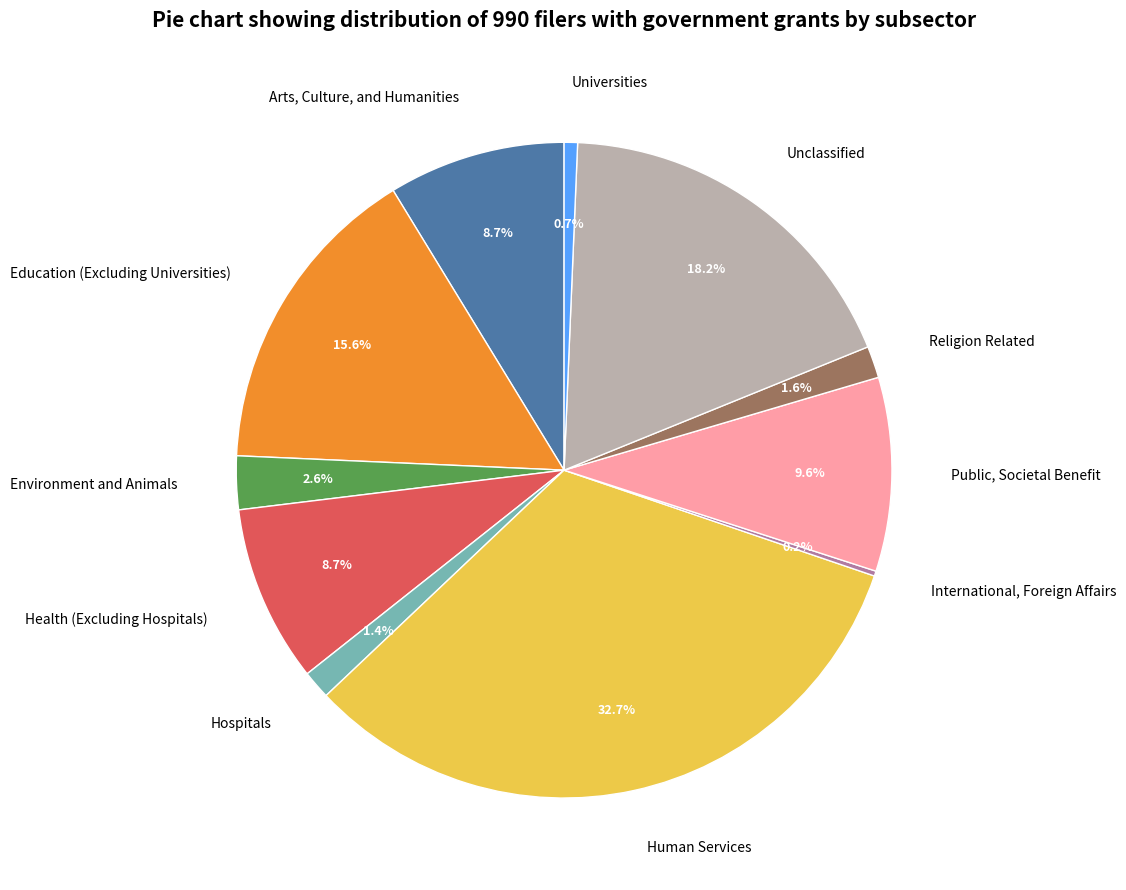

Does Human Services represent more than half of the total?

No